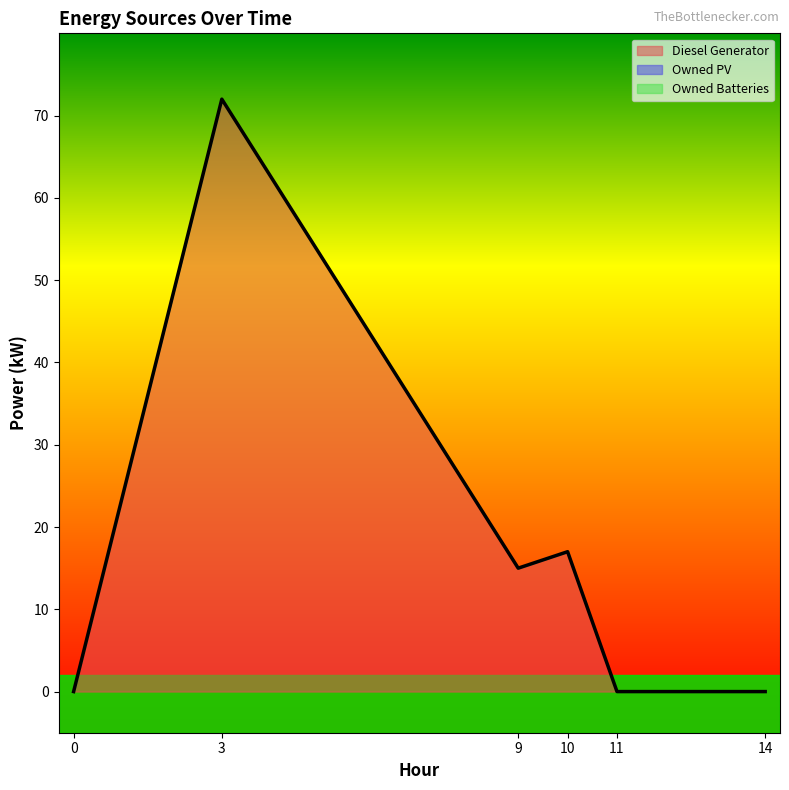

The Owned Batteries series shows 0.0 at 10. True or false?

True